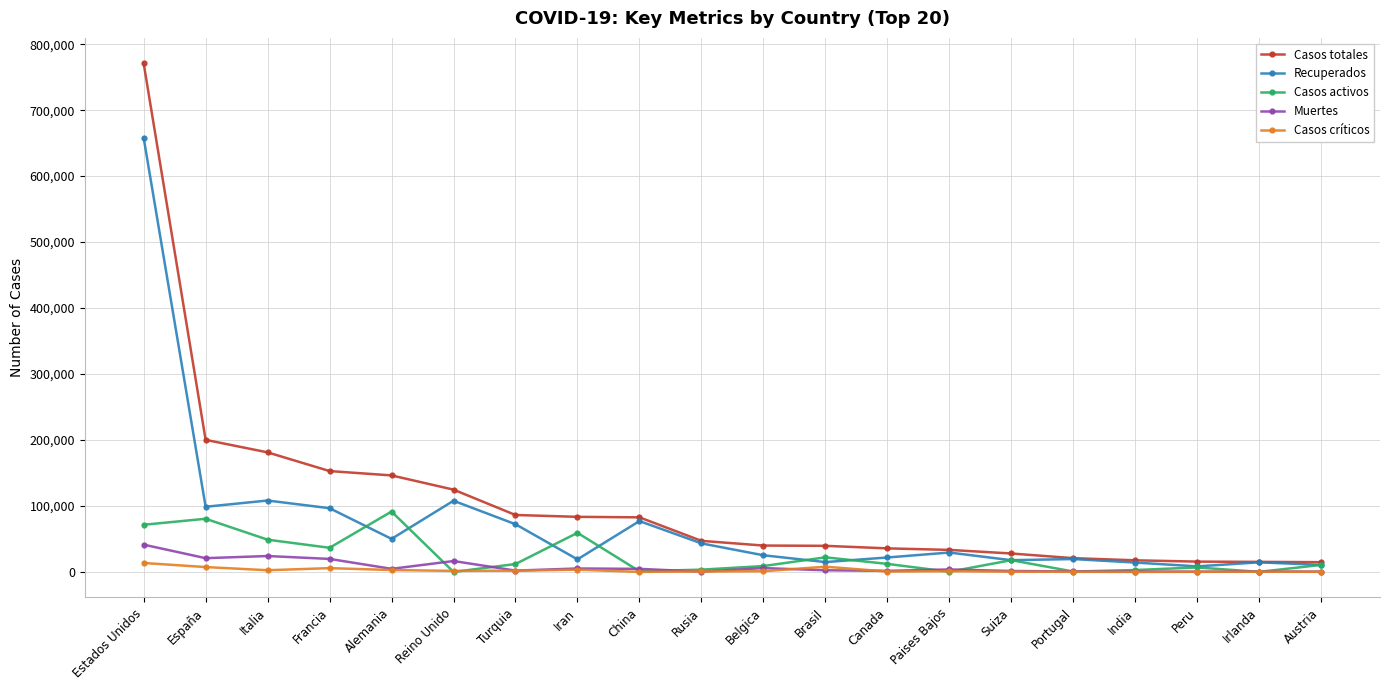

What is the total value across all series at Iran?

170399